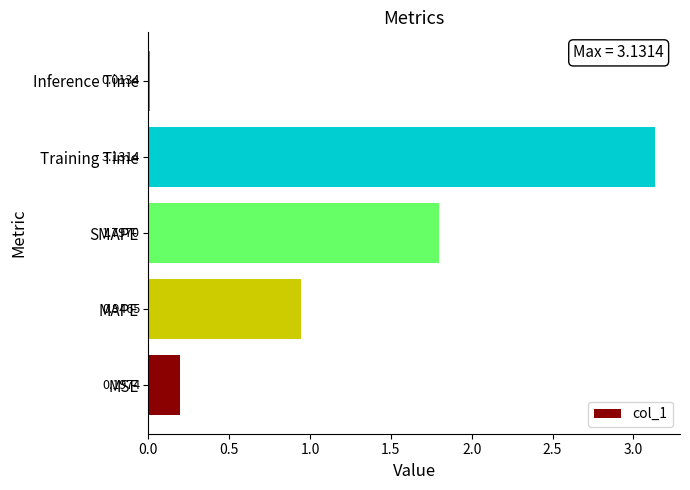

Count the number of categories in the chart.

5